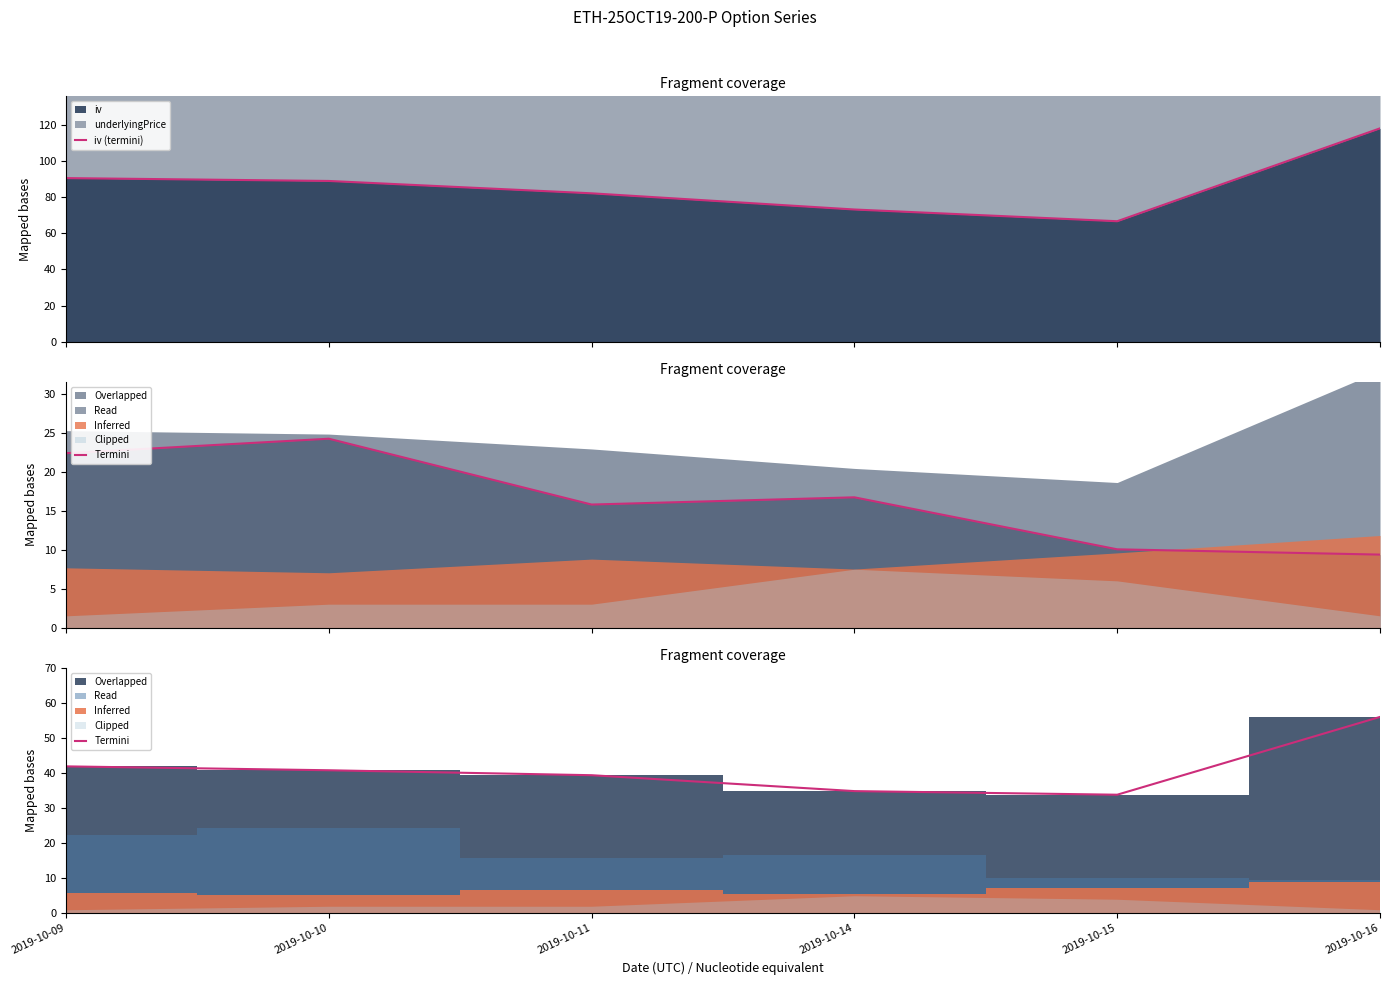

What is the sum of all Termini values?

247.0